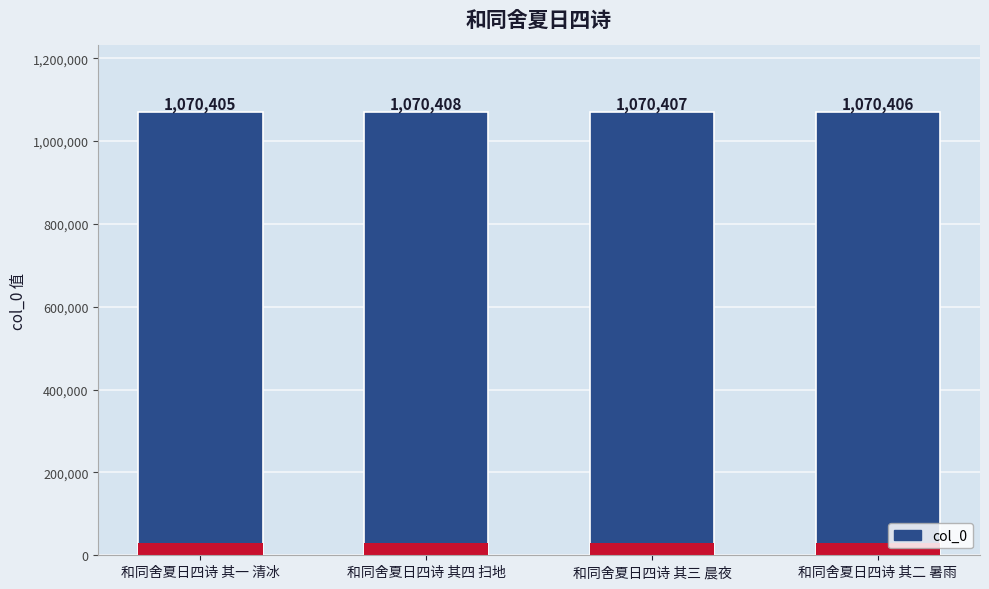

The value at 和同舍夏日四诗 其一 清冰 is 361259. True or false?

False